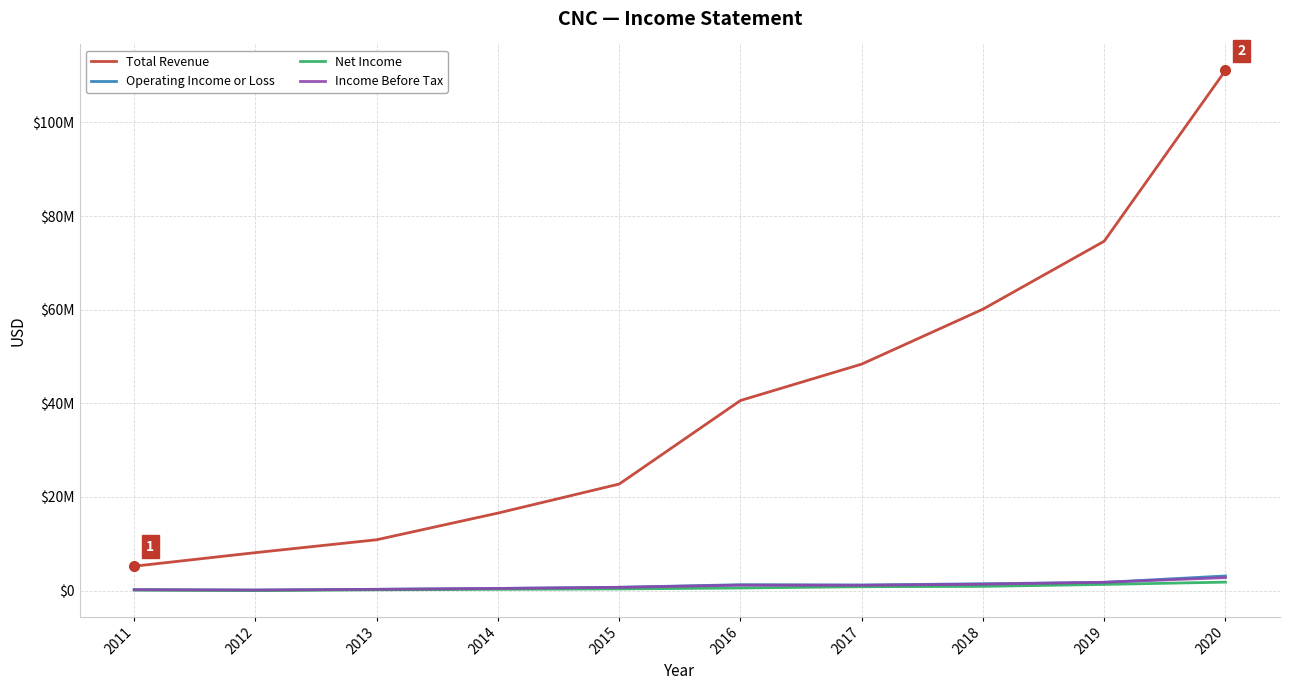

At which category does Net Income reach its first local valley?

2012